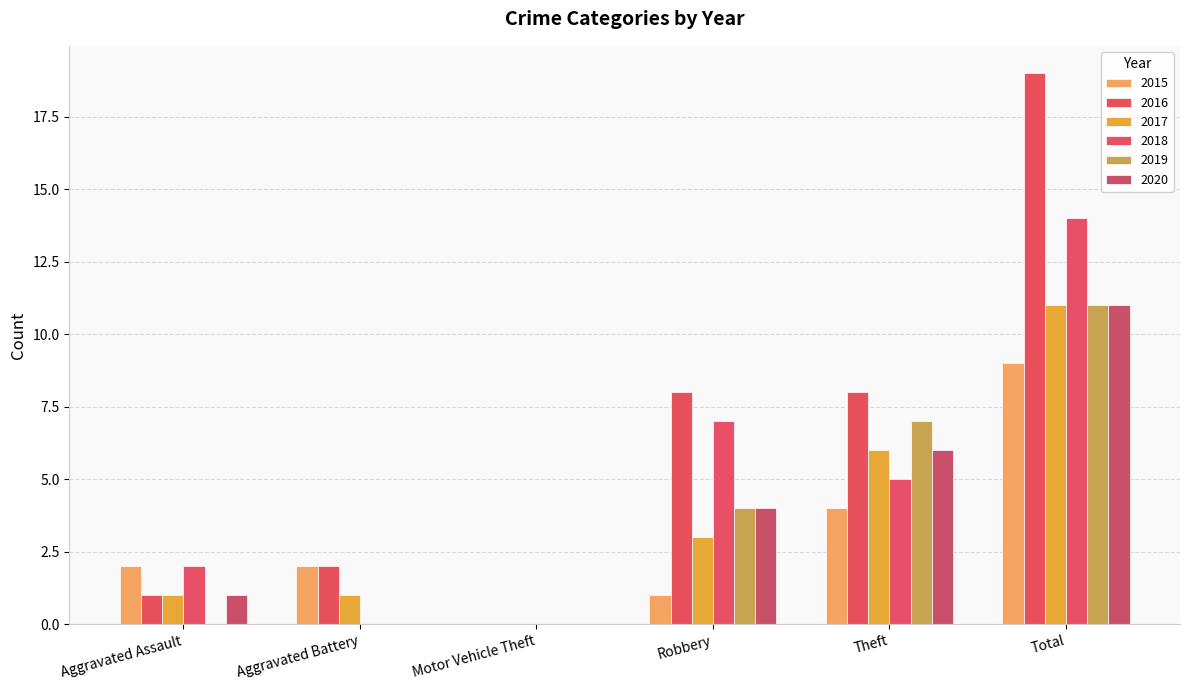

Does the chart contain stacked bars?

No